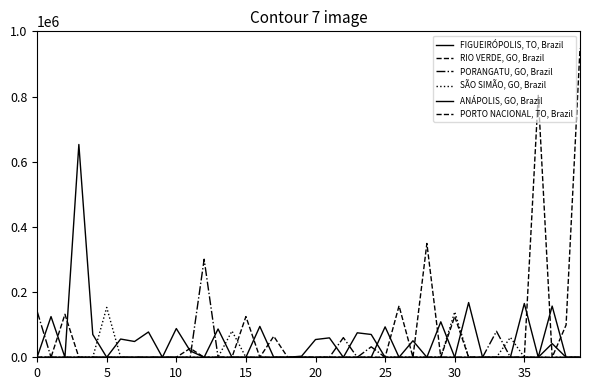

How many lines are shown in the chart?

6